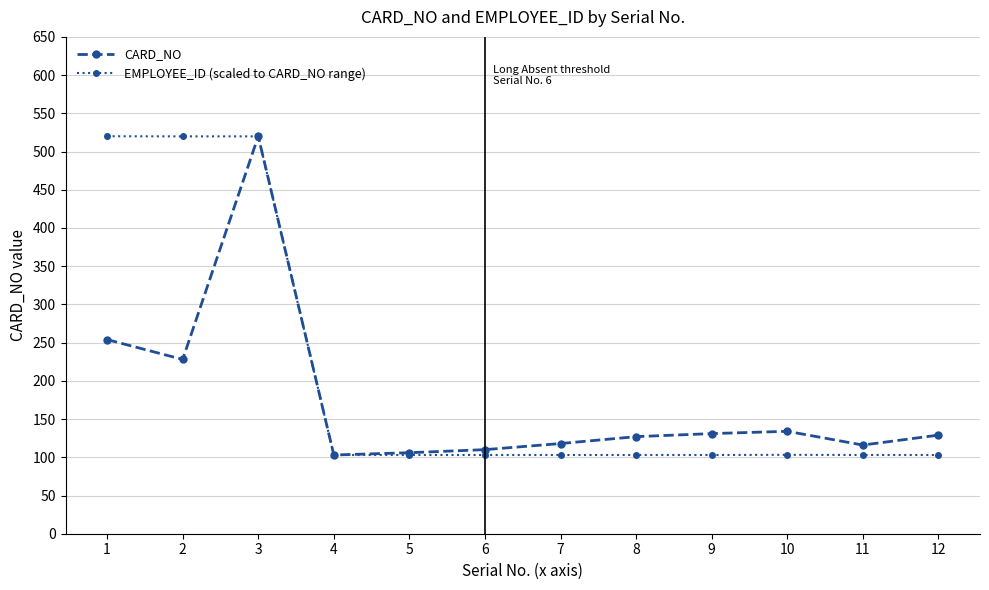

What is the minimum value for CARD_NO?

103.0